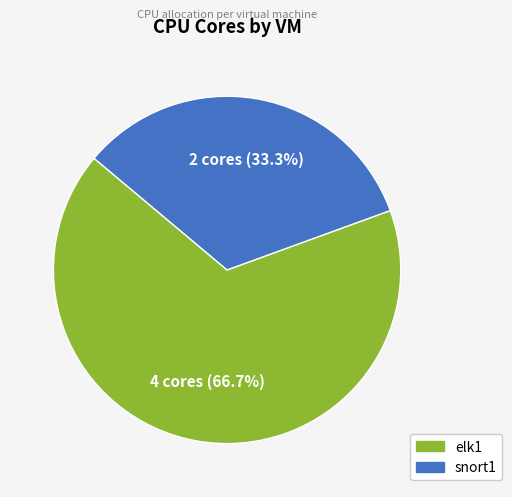

Which has a higher value, snort1 or elk1?

elk1